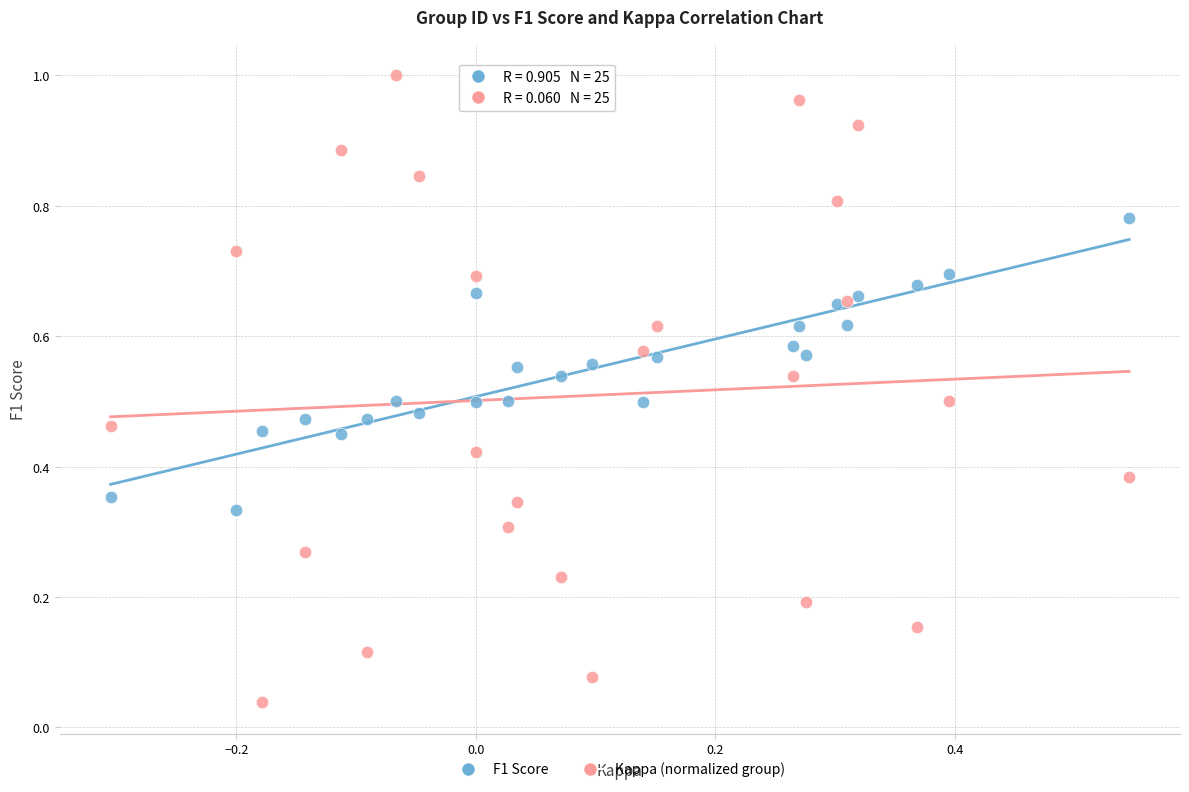

Which series has the largest Y range (max minus min)?

Kappa (normalized group)